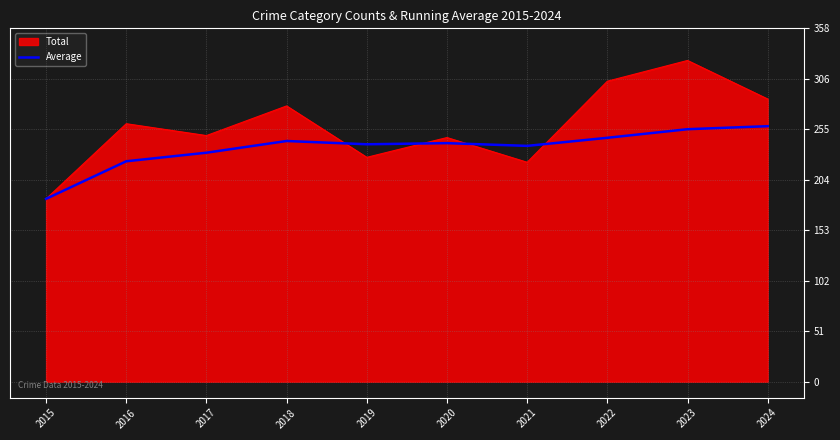

Is it true that Average equals 258.5 at 2024?

True